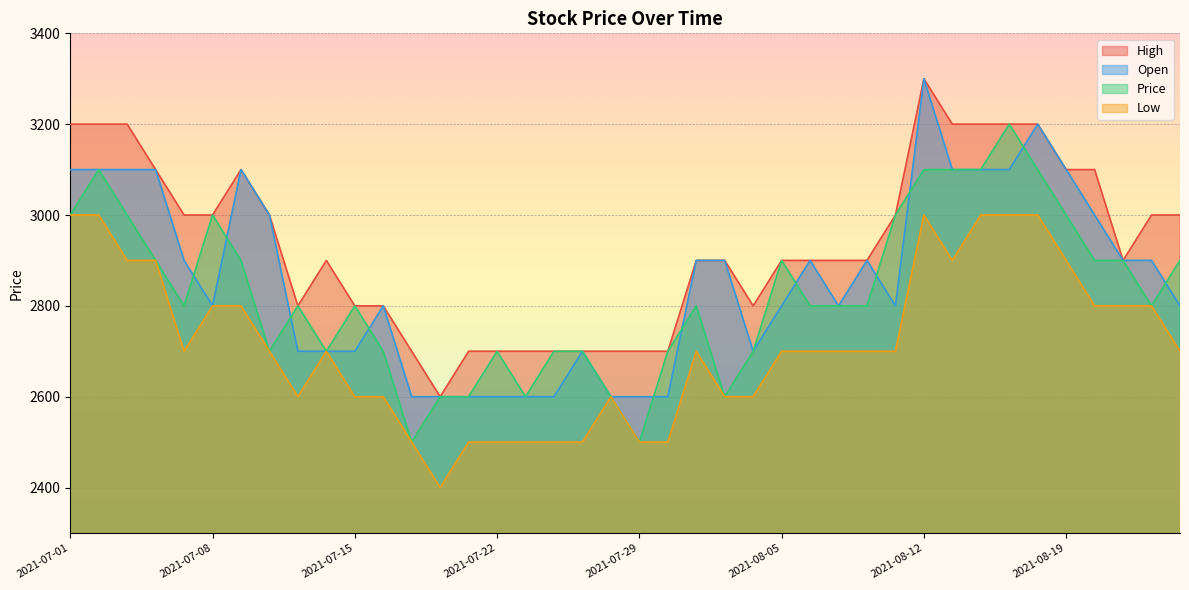

What is the maximum value shown in the chart?

3300